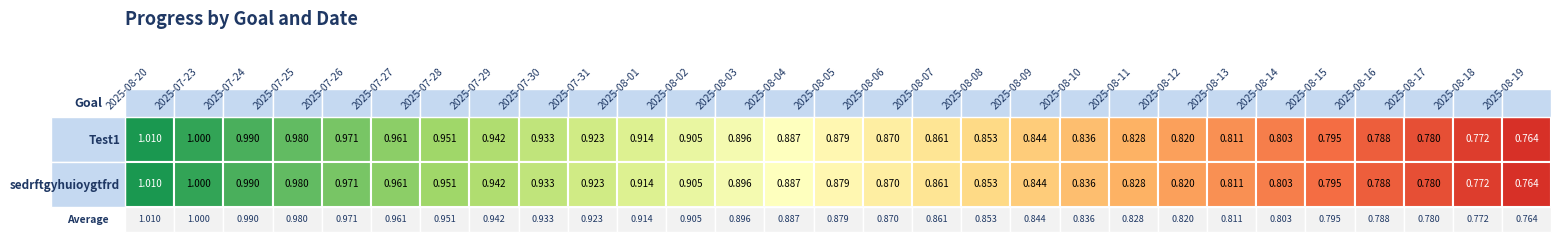

Where is Test1 nearest to the value 0?

2025-08-19